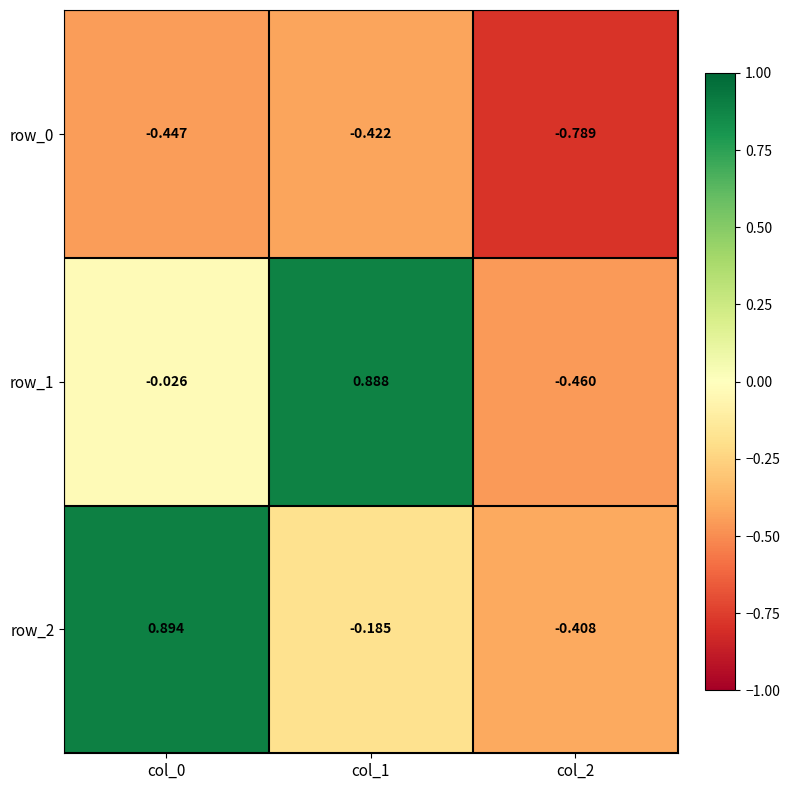

Is the value of row_2 at col_0 greater than the value of row_0 at col_2?

Yes